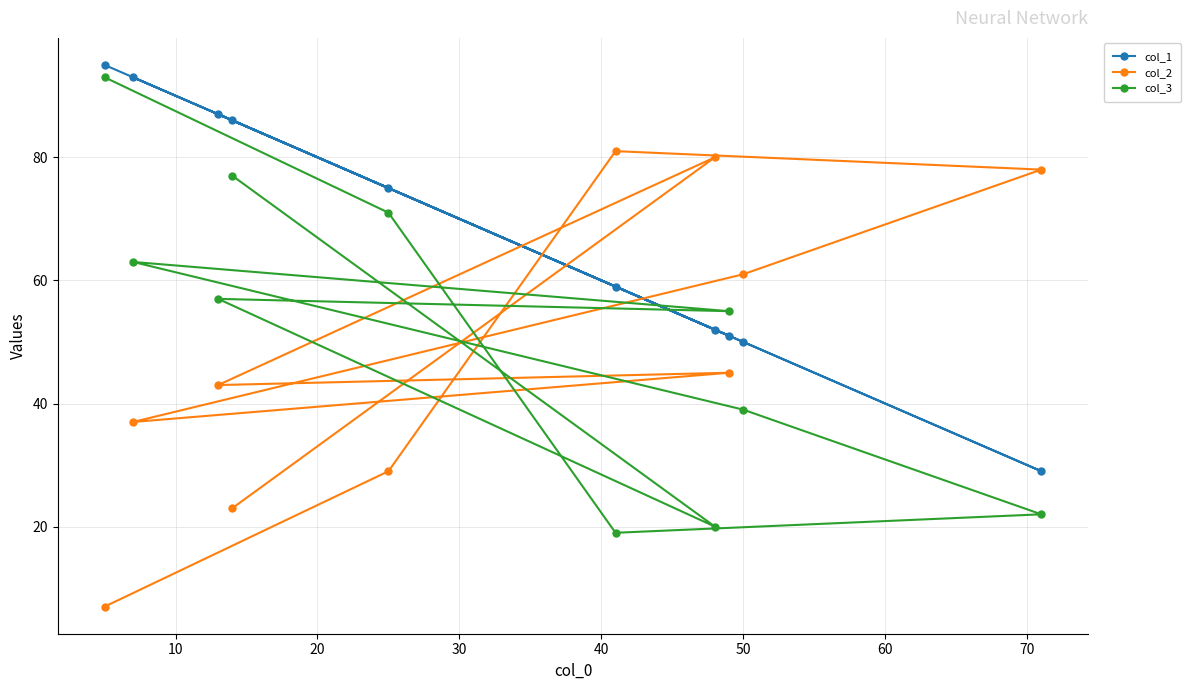

At how many categories does at least one series exceed 73?

8